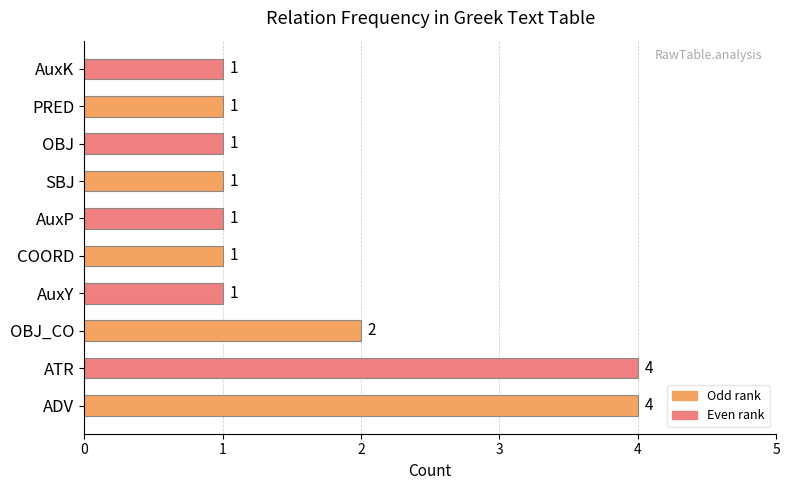

The value at OBJ_CO is 1. True or false?

False